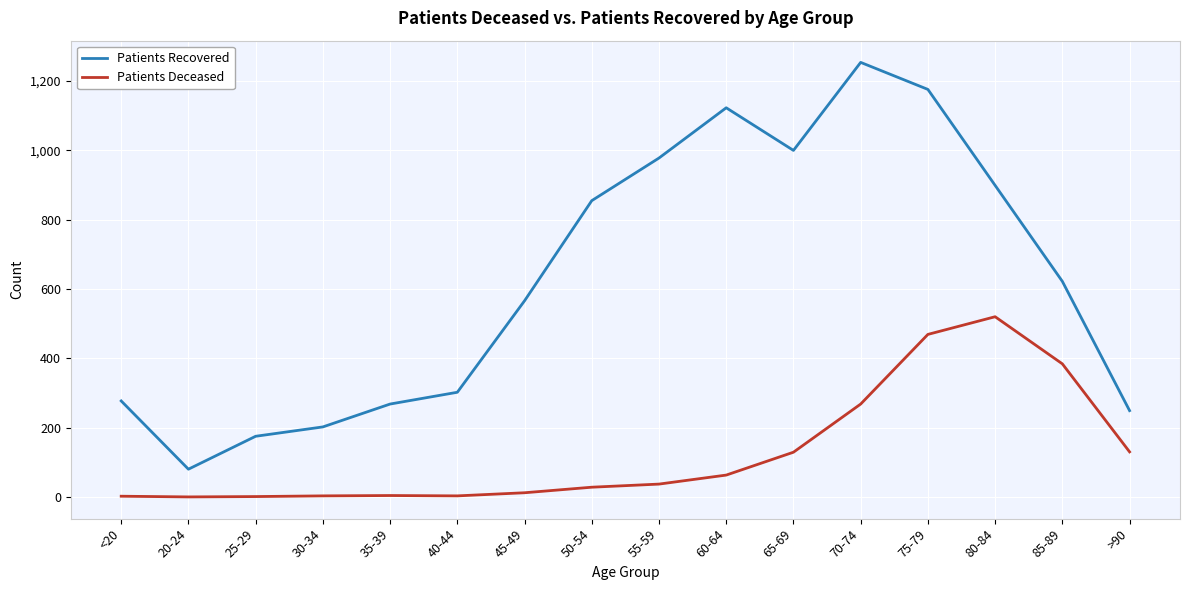

What position from the left is 40-44?

6